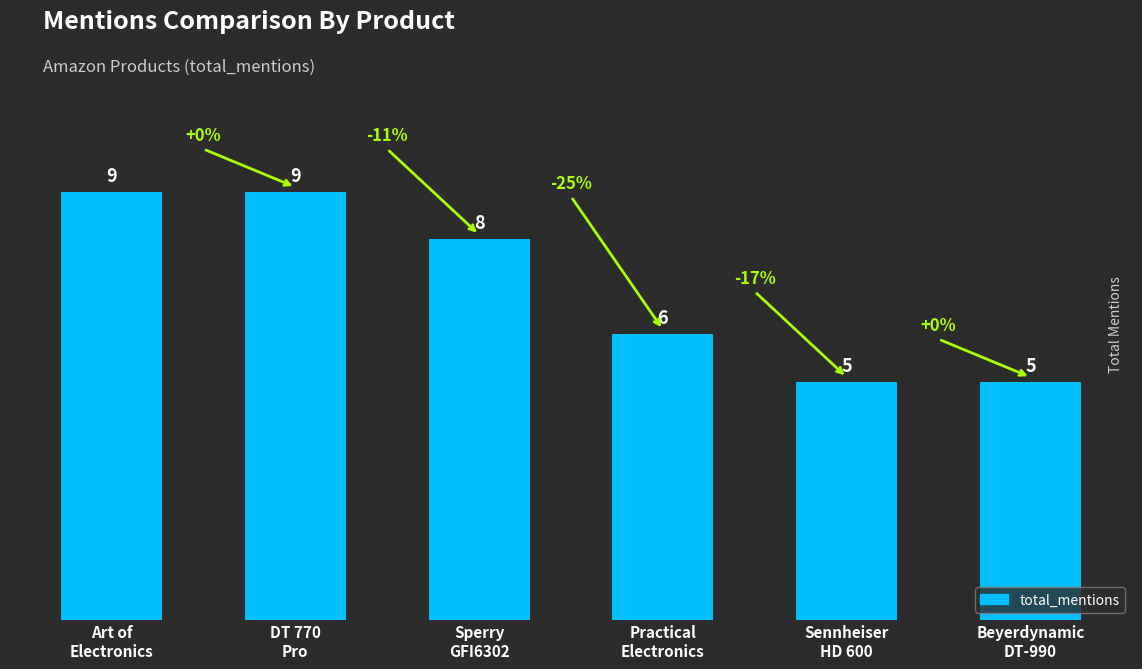

What is the change in value from Sperry
GFI6302 to Practical
Electronics?

-2